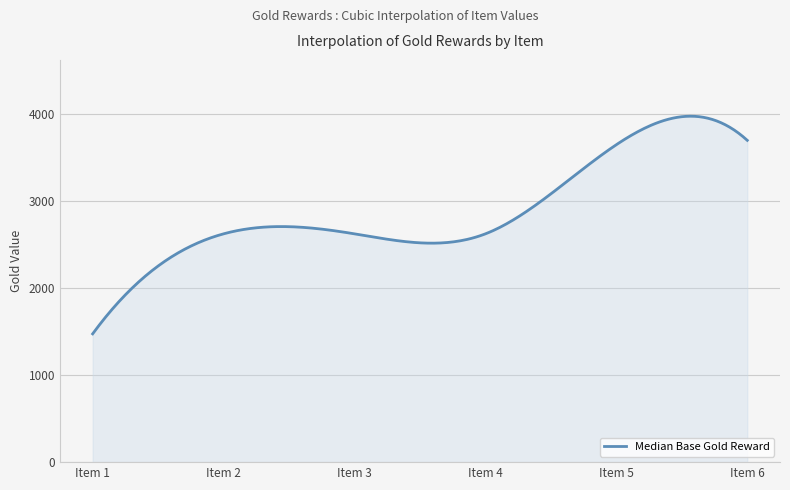

What is the difference between the maximum and minimum values?

2502.5